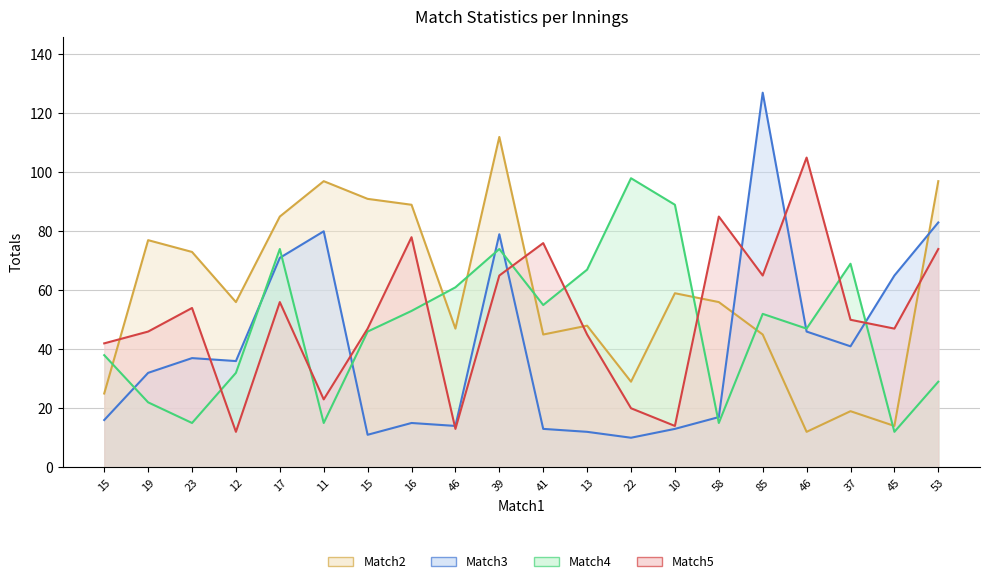

True or false: Match4 and Match3 intersect in this chart.

True